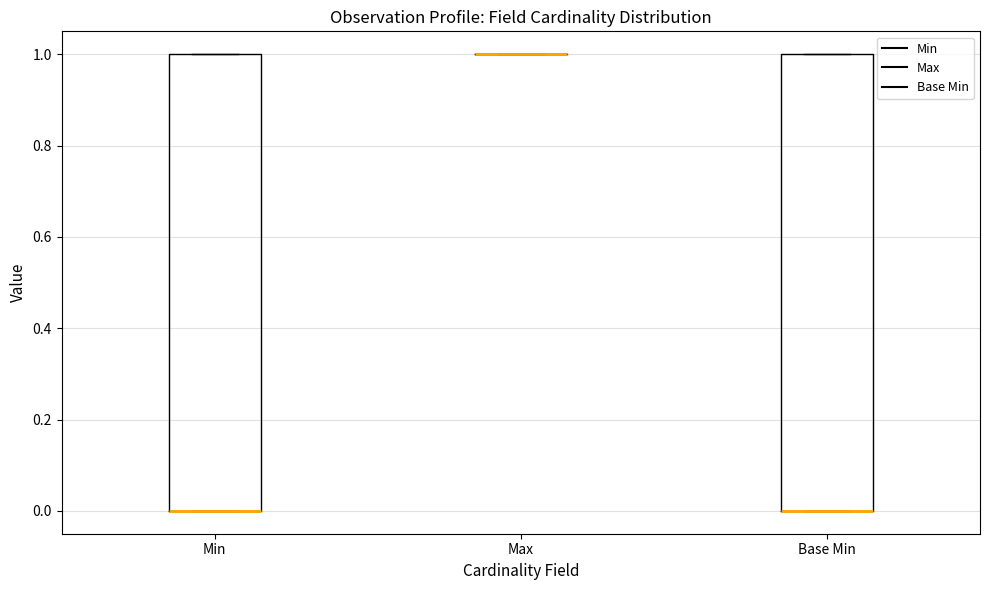

Reading left to right, transcribe this box plot: for each box, give where its median line is, the range the box spans, and where its two whiskers end, as read against the y-axis. The values are not printed on the chart, so give them approximately, as read against the axis.

Min: median 0 (drawn on the box's lower edge), box 0 to 1, whiskers 0 to 1
Max: box collapsed to a line at 1, whiskers 1 to 1
Base Min: median 0 (drawn on the box's lower edge), box 0 to 1, whiskers 0 to 1